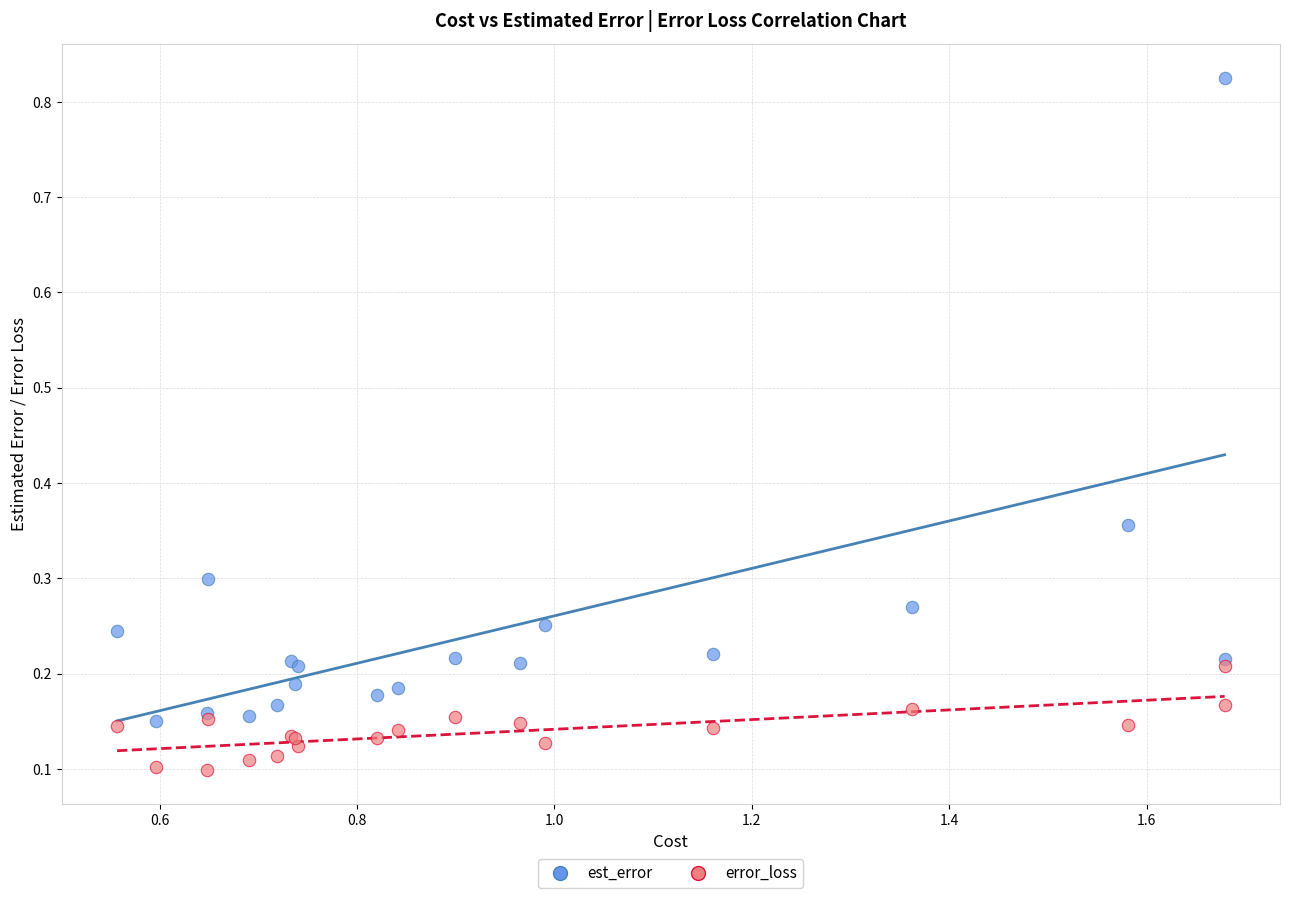

Which series has the widest spread of Y values?

est_error